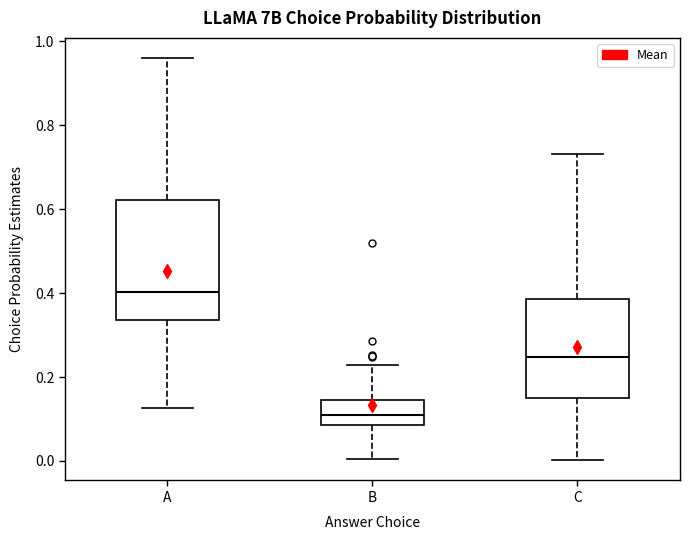

Reading left to right, transcribe this box plot: for each box, give where its median line is, the range the box spans, and where its two whiskers end, as read against the y-axis. The values are not printed on the chart, so give them approximately, as read against the axis.

A: median 0.40, box 0.34 to 0.62, whiskers 0.12 to 0.96
B: median 0.10, box 0.08 to 0.14, whiskers 0.00 to 0.22
C: median 0.24, box 0.14 to 0.38, whiskers 0.00 to 0.74